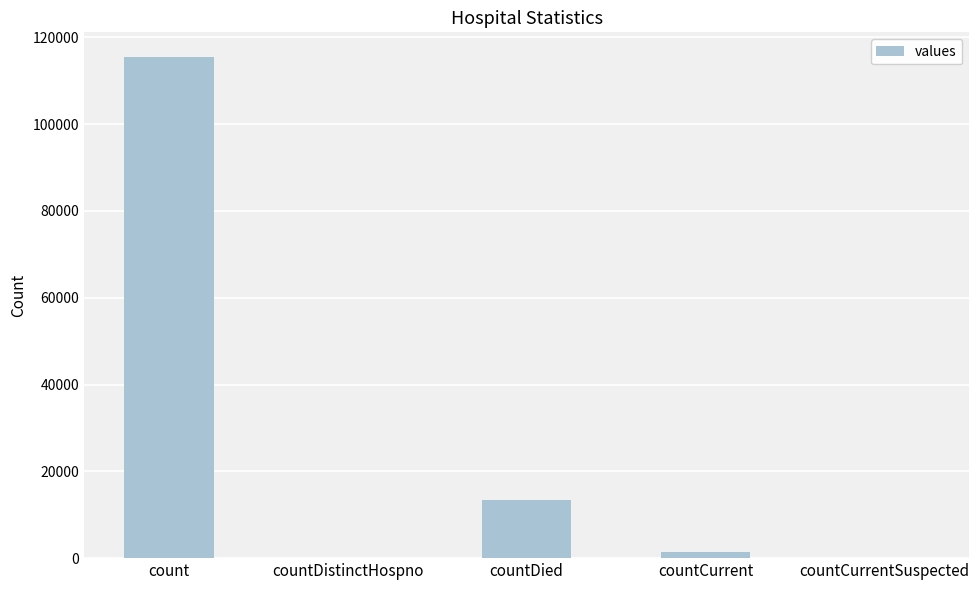

Where is the data nearest to the value 57689?

countDied